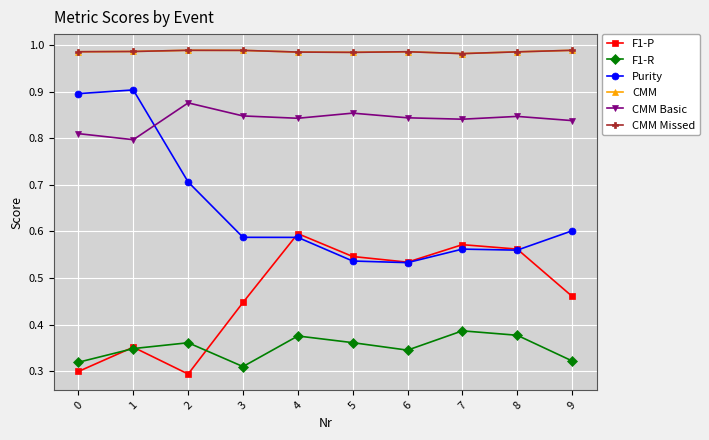

Reading right to left, transcribe all the data shown in this chart.

F1-P: 0.5	0.6	0.6	0.5	0.5	0.6	0.4	0.3	0.4	0.3
F1-R: 0.3	0.4	0.4	0.3	0.4	0.4	0.3	0.4	0.3	0.3
Purity: 0.6	0.6	0.6	0.5	0.5	0.6	0.6	0.7	0.9	0.9
CMM: 1.0	1.0	1.0	1.0	1.0	1.0	1.0	1.0	1.0	1.0
CMM Basic: 0.8	0.8	0.8	0.8	0.9	0.8	0.8	0.9	0.8	0.8
CMM Missed: 1.0	1.0	1.0	1.0	1.0	1.0	1.0	1.0	1.0	1.0